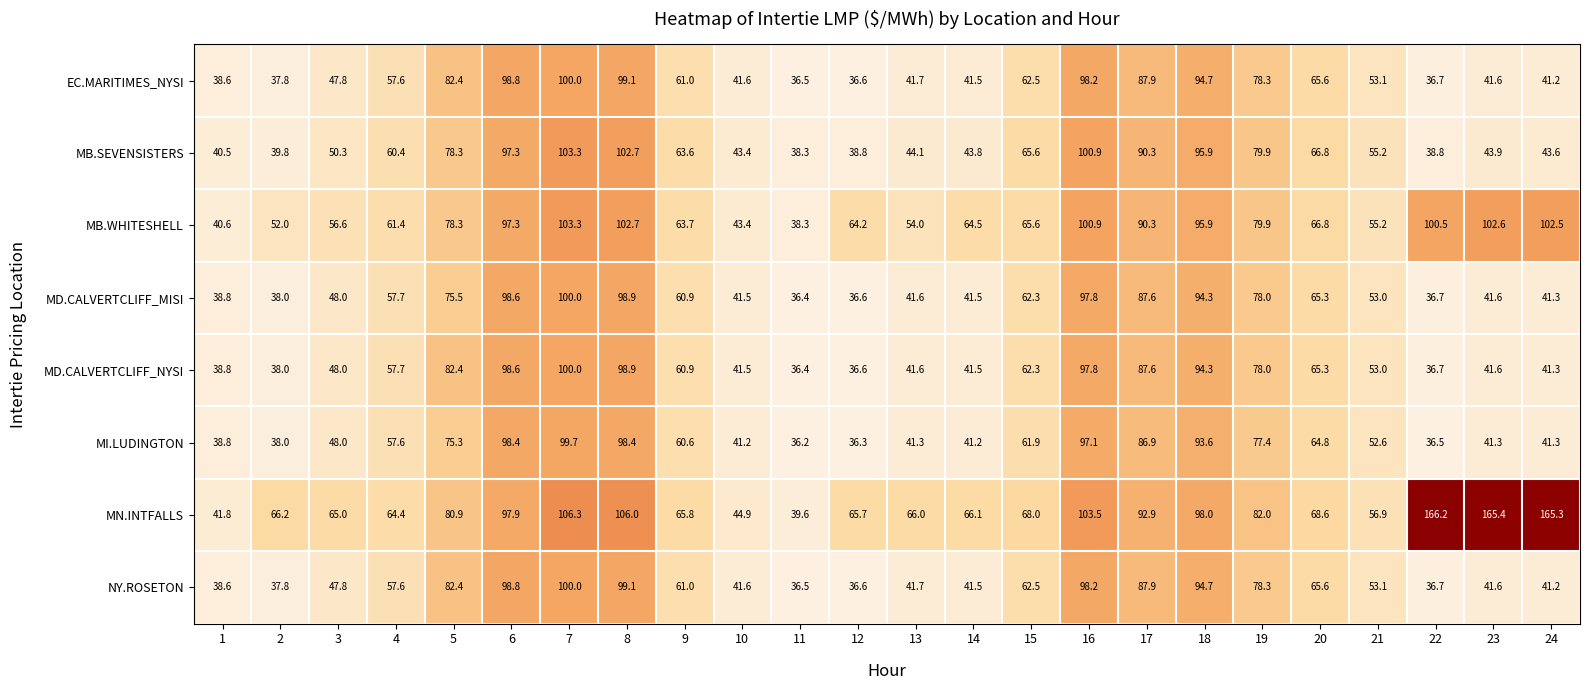

What is the sum of the MN.INTFALLS values at 9 and 4?

130.2